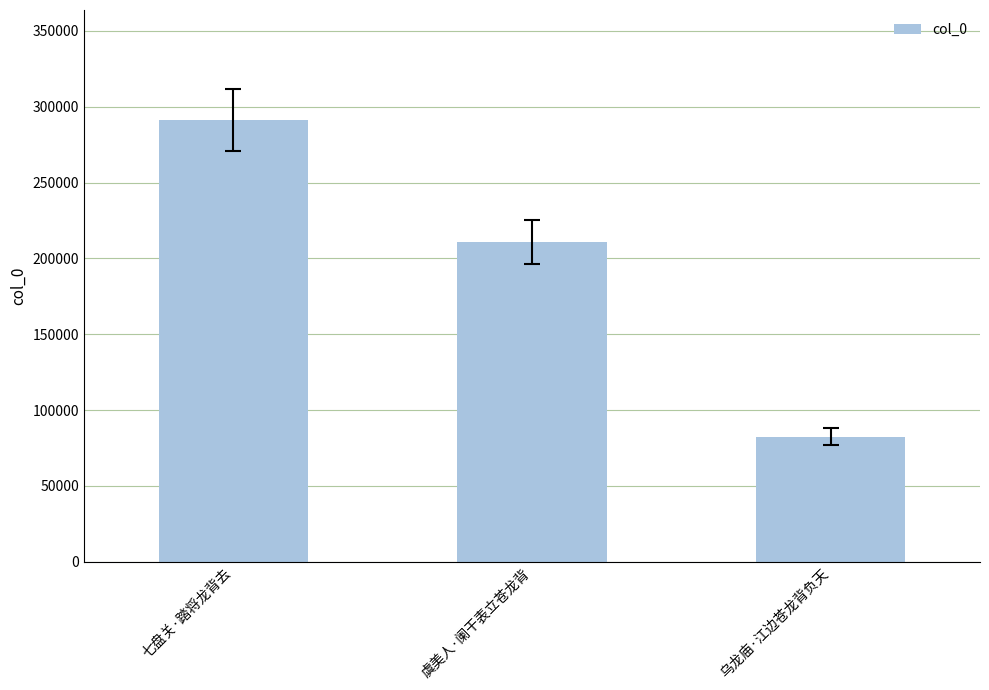

Between 七盘关·踏将龙背去 and 虞美人·阑干表立苍龙背, which is larger?

七盘关·踏将龙背去